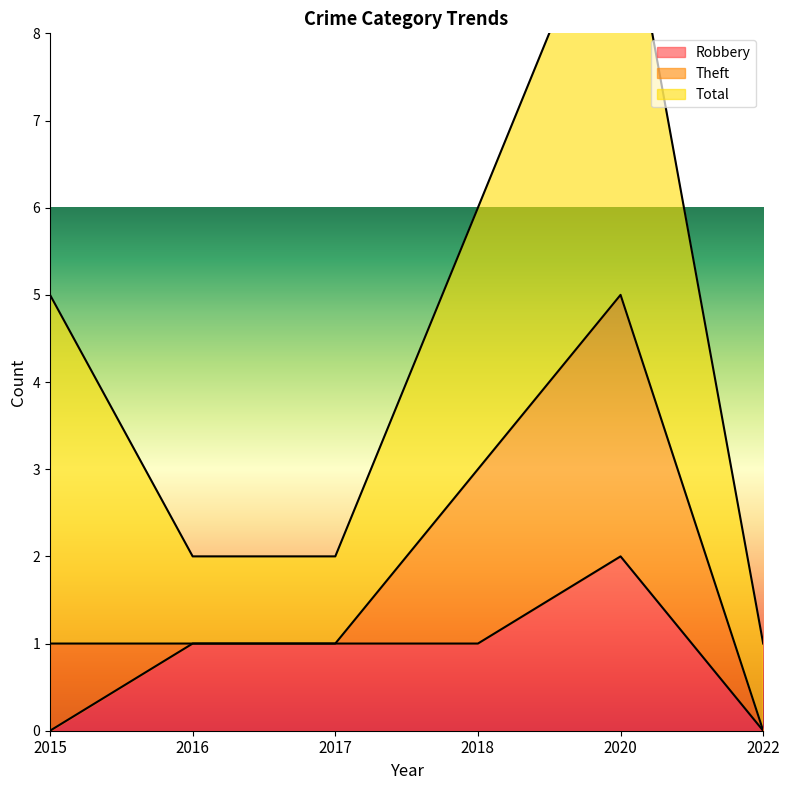

How many interior local peaks does the Robbery series have?

1